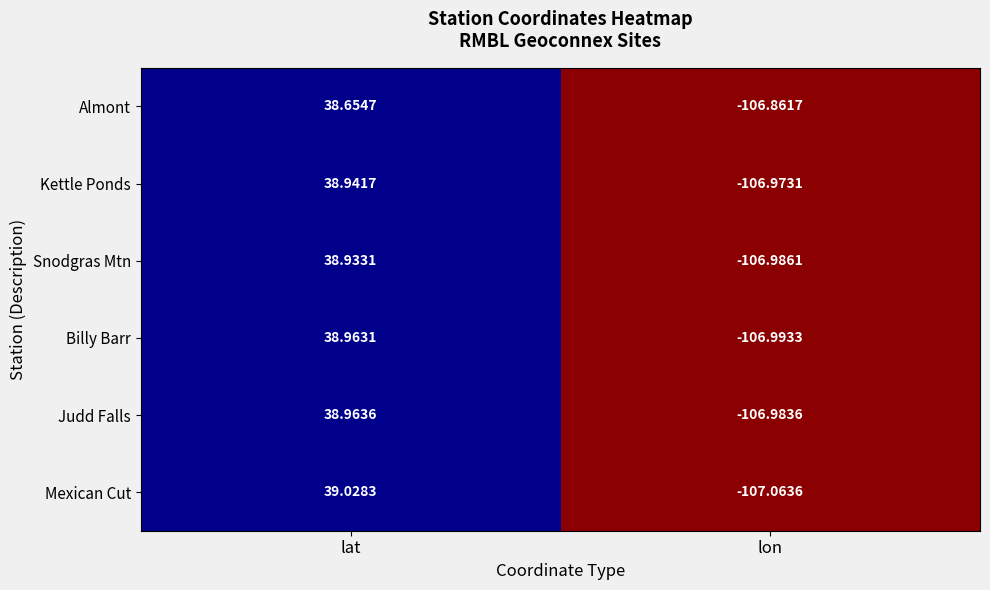

Which category has the lowest value across all series?

lon